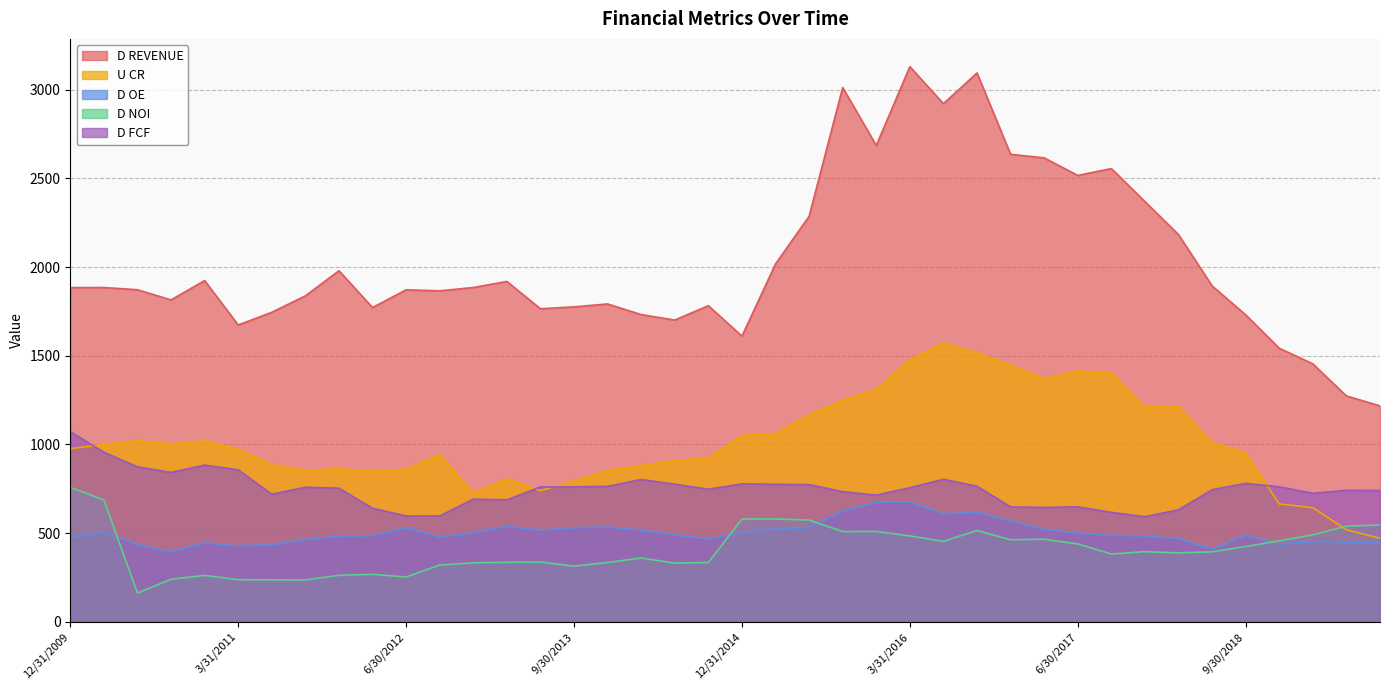

What is the label of the 20th point from the right?

12/31/2014